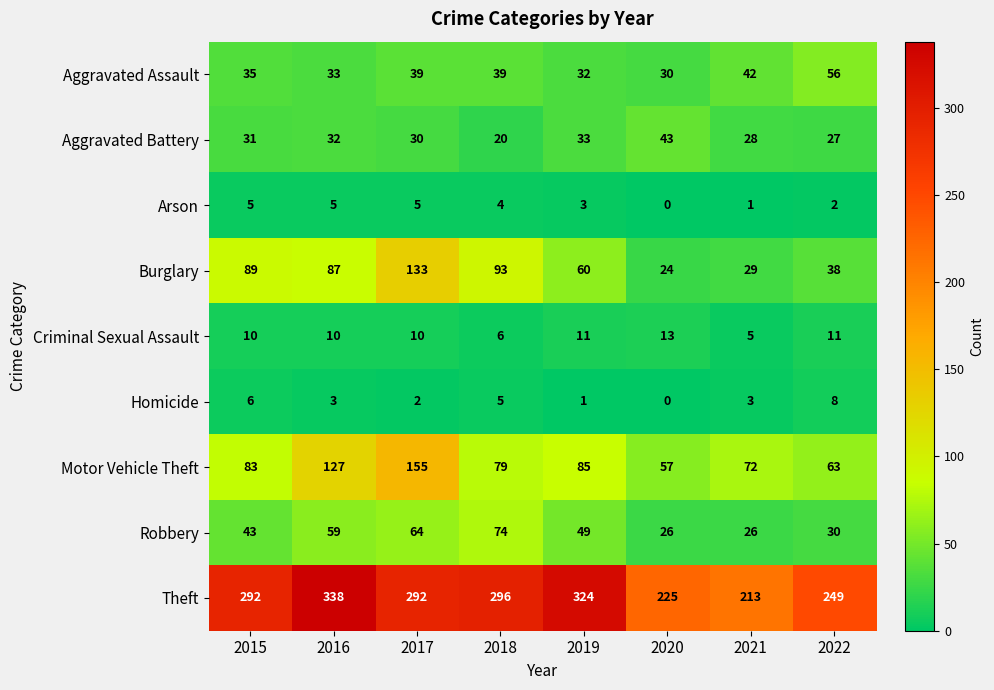

Which series has the largest total across all categories?

Theft